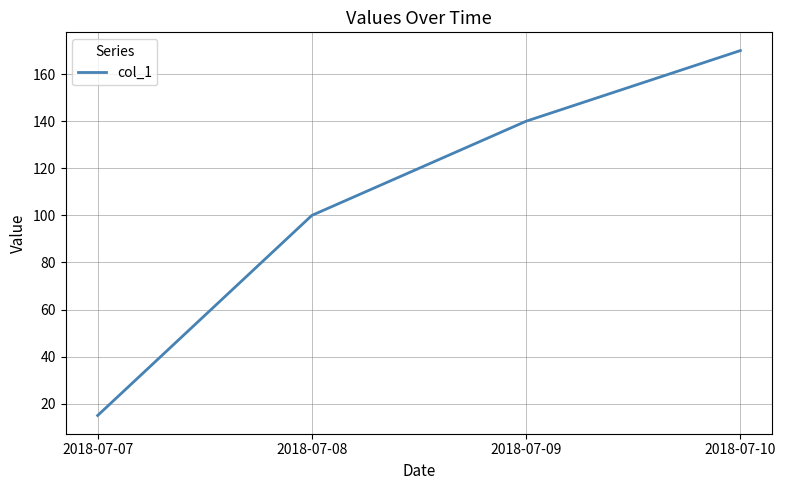

What is the sum of the values at 2018-07-08 and 2018-07-10?

270